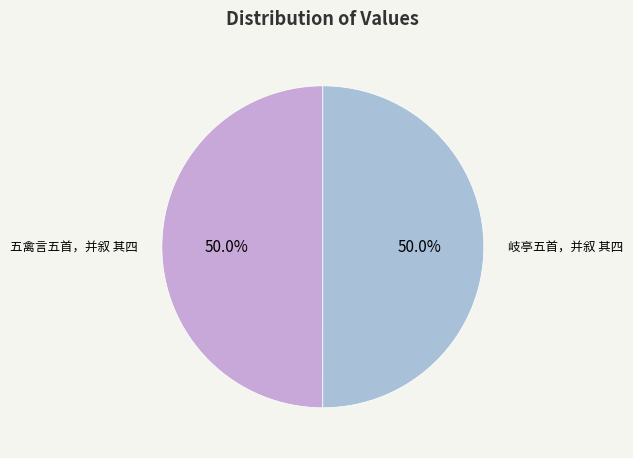

Combined, what portion of the pie is 岐亭五首，并叙 其四 and 五禽言五首，并叙 其四?

100.0%